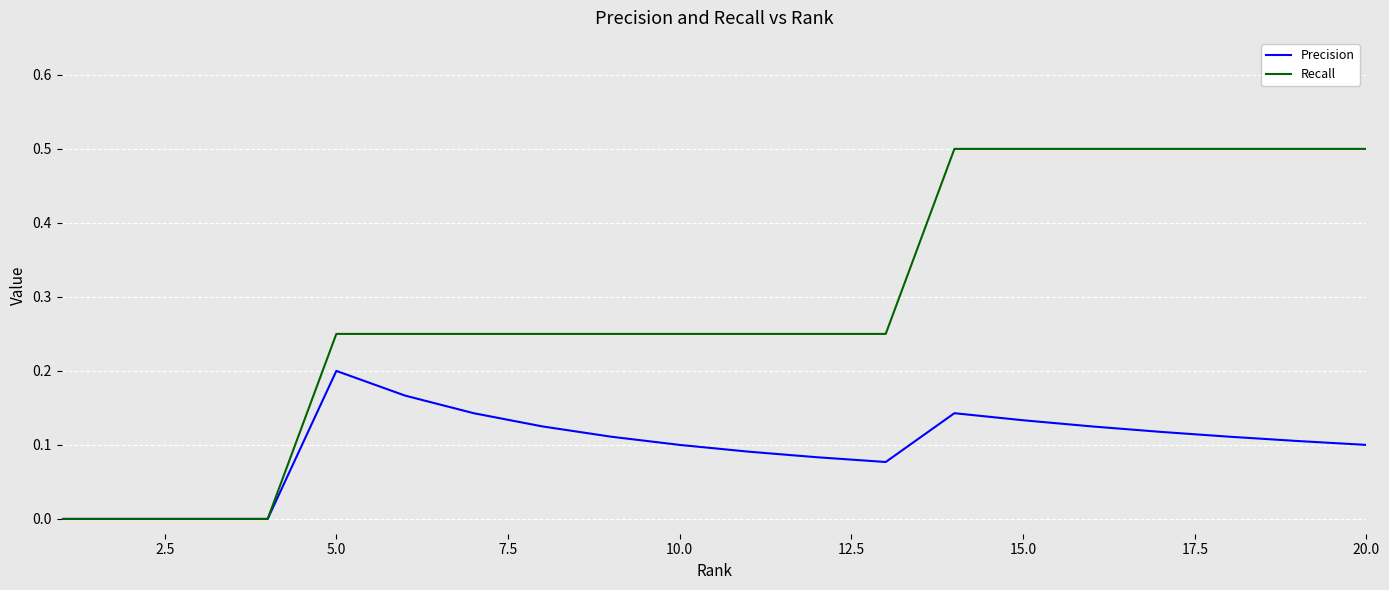

Which series has the widest spread of values?

Recall